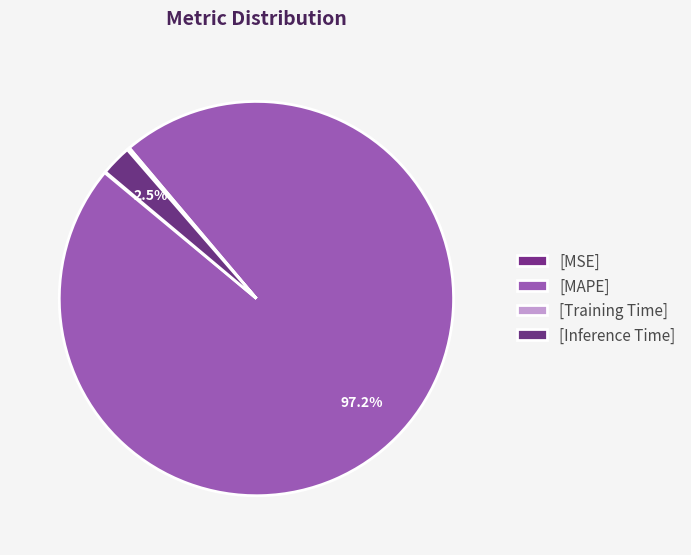

Which category has the smallest portion of the pie?

MSE